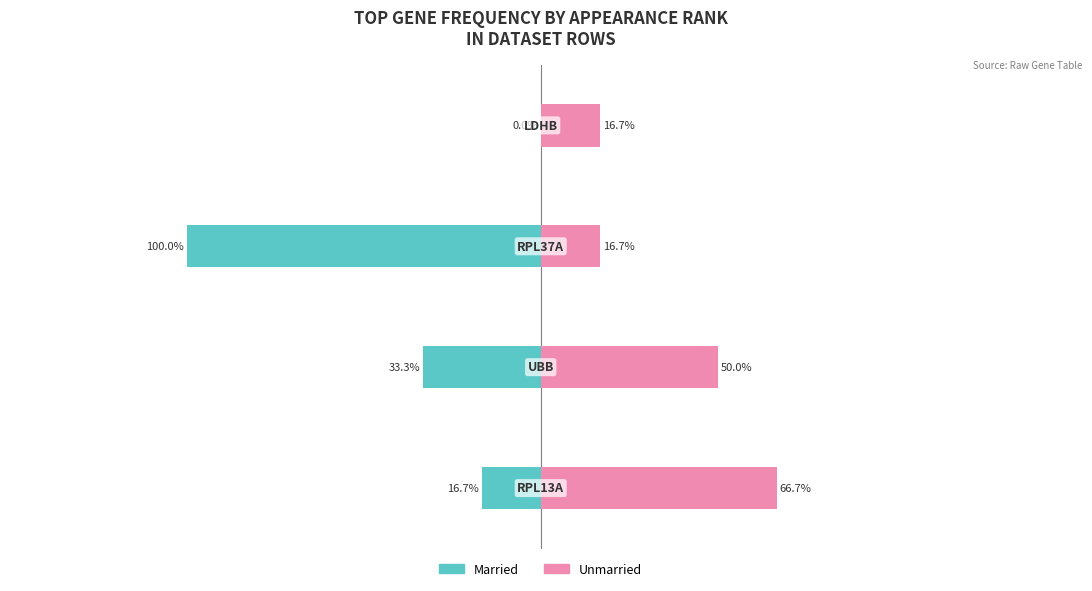

How many groups of bars are there?

4